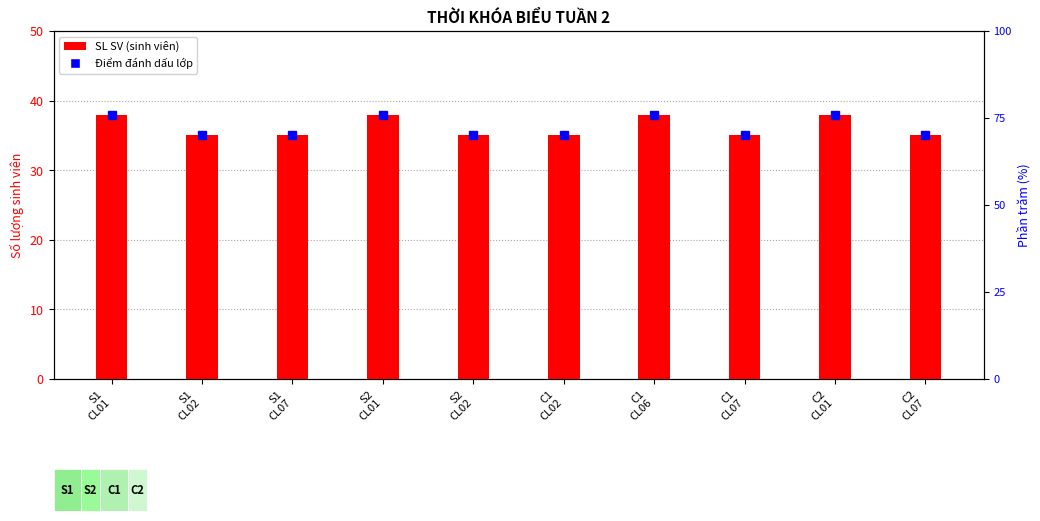

What position from the left is C2
CL07?

10